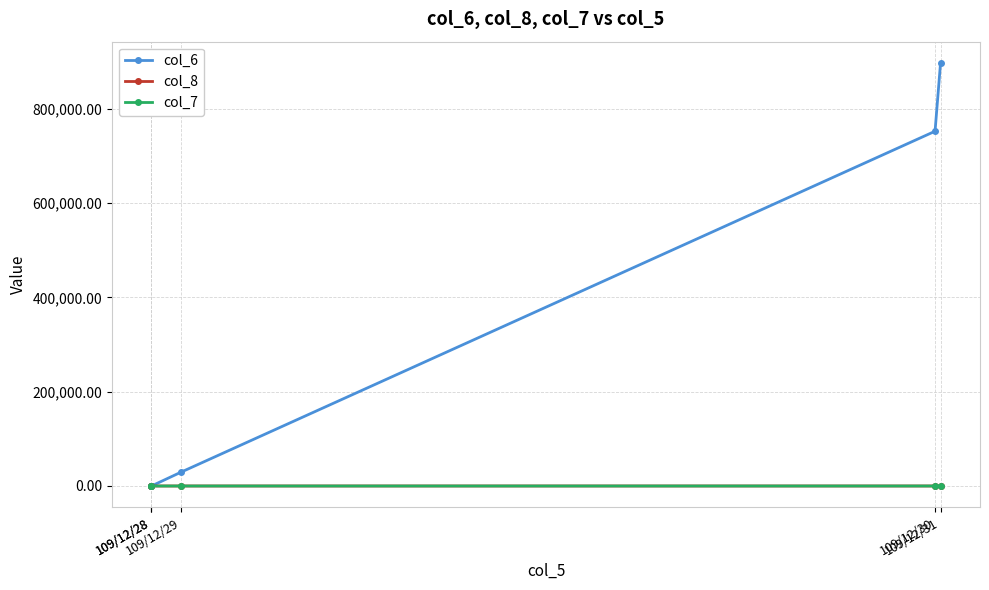

What is the value of the col_8 point at the 4th from the left?

16.0